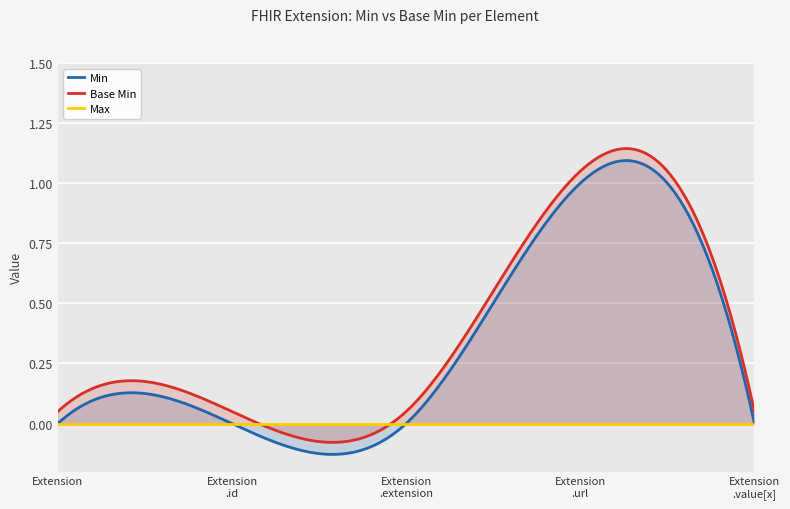

In Min, how many points are higher than both neighbors (excluding endpoints)?

1